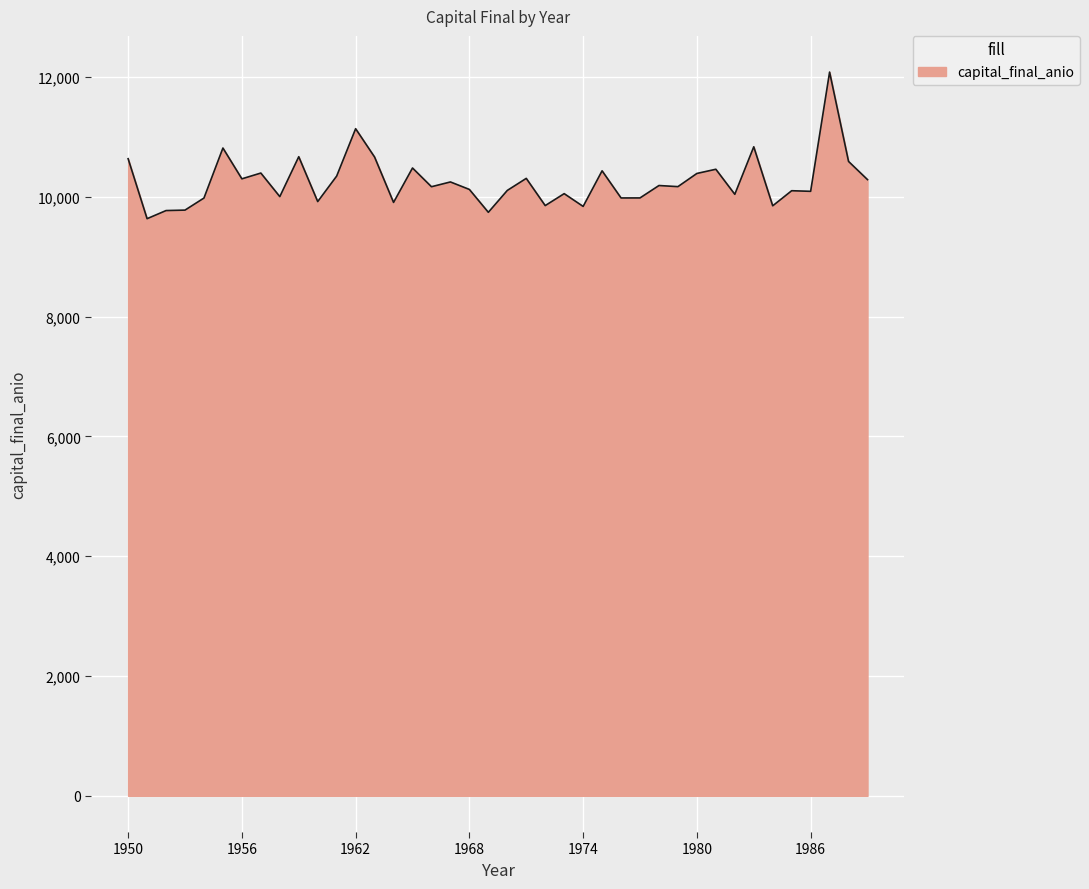

What is the difference between the maximum and minimum values?

2447.5